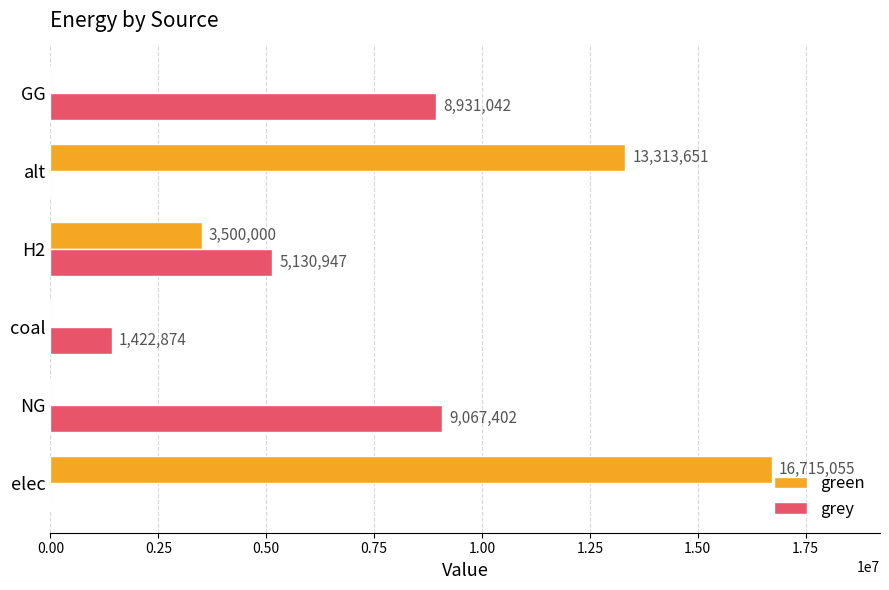

What are all the series names shown in the legend?

green, grey